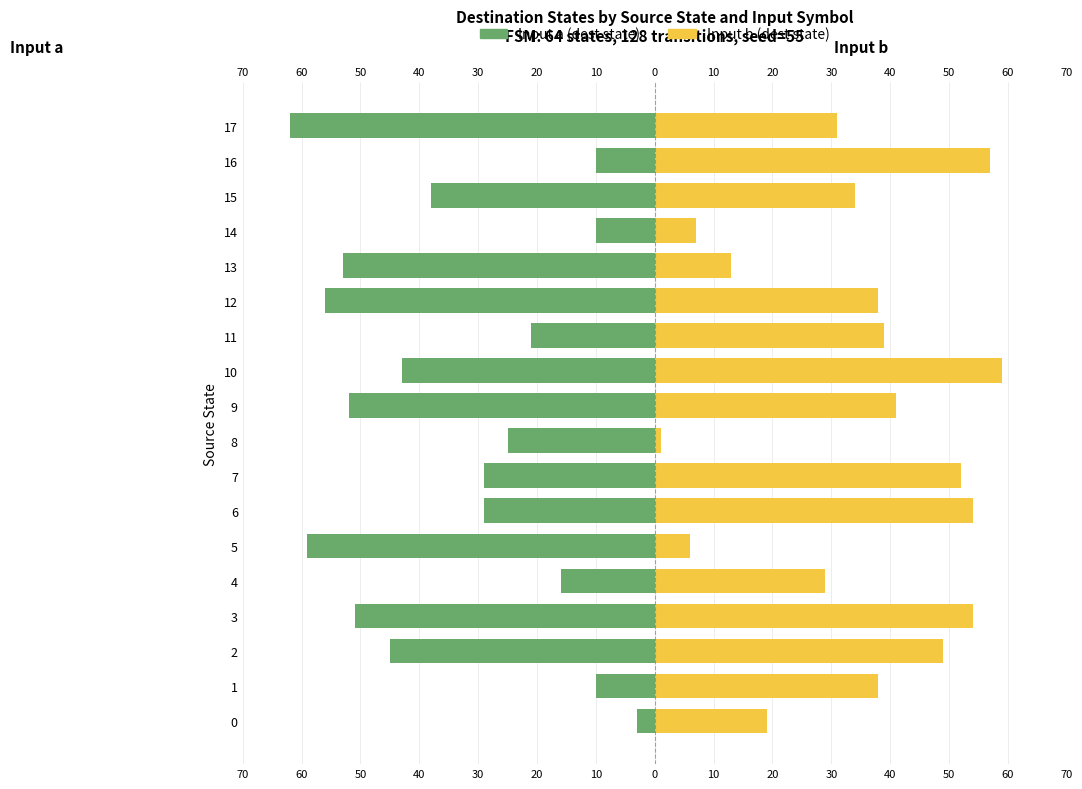

At 13, list the series in order from smallest to largest.

Input a (dest state), Input b (dest state)